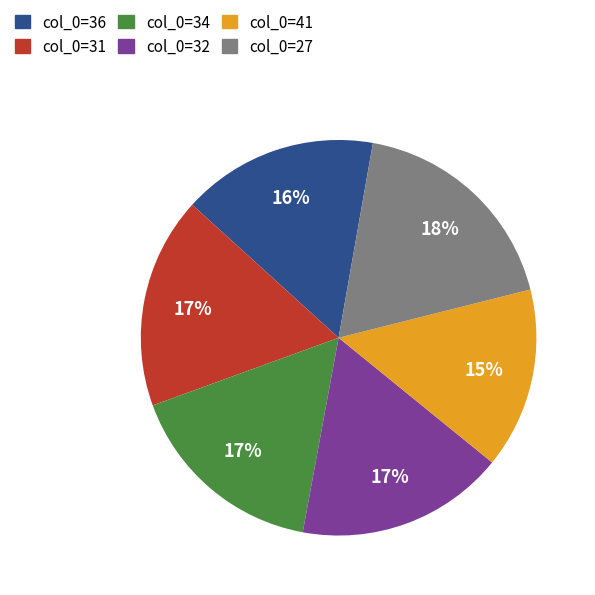

To the nearest percent, what percentage of the pie is col_0=41?

15%